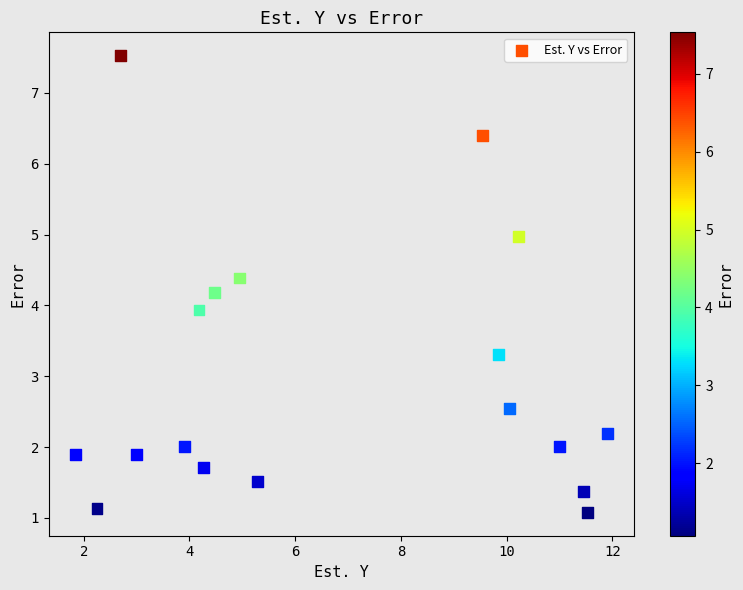

What is the range of Y values (max minus min)?

6.5